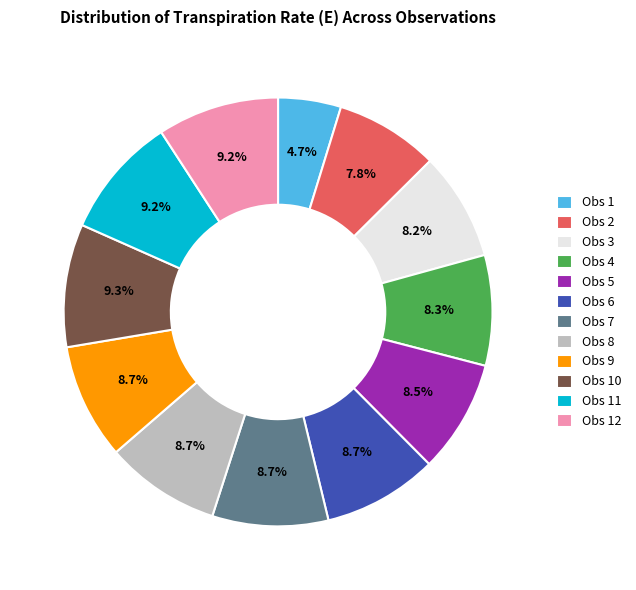

How many segments does this pie chart have?

12